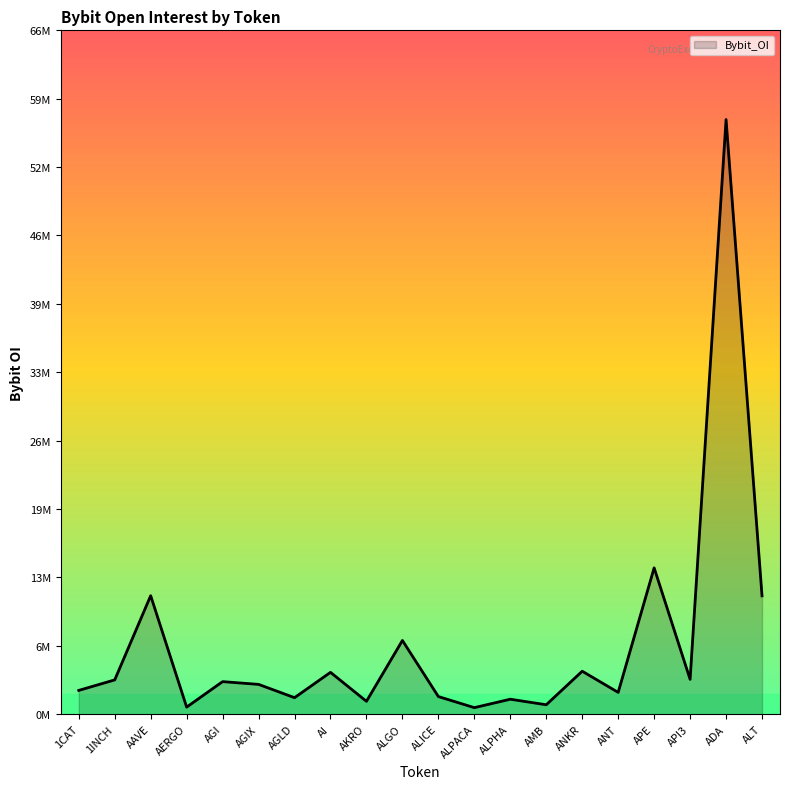

Is this an area chart (filled region under the line)?

Yes